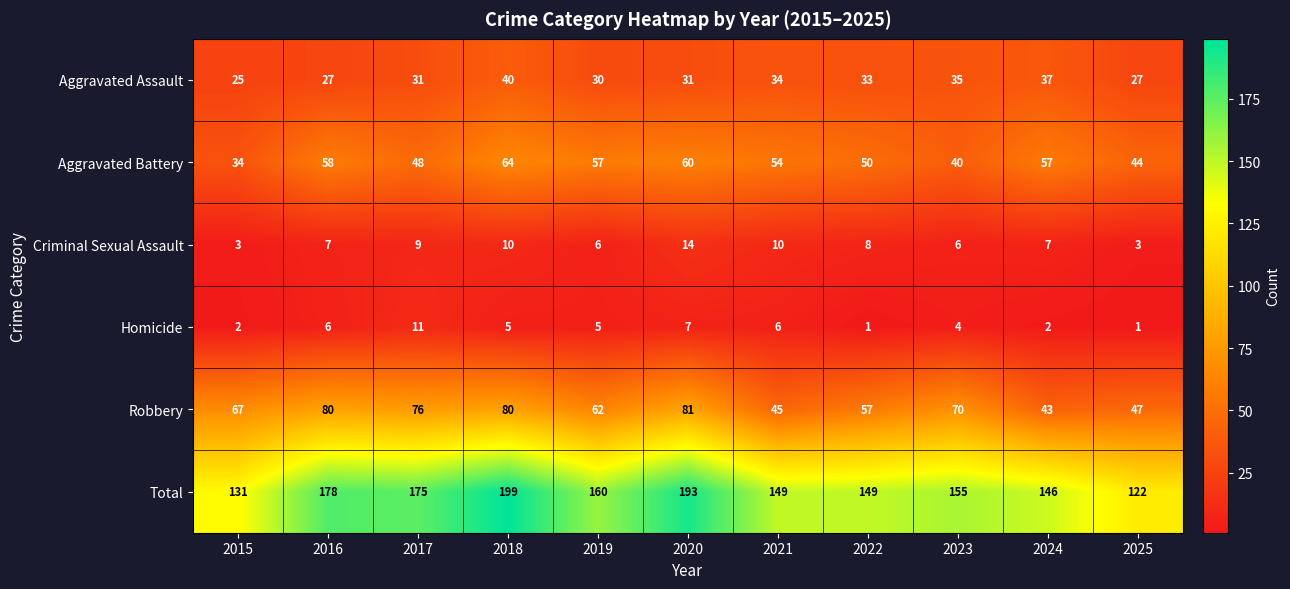

Which category has the highest value across all series?

2018